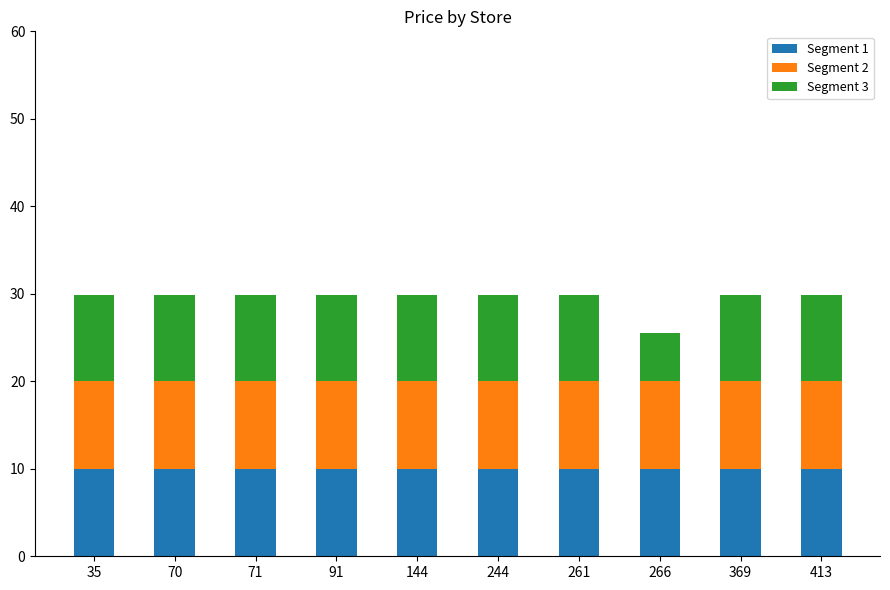

What is the total value across all series at 413?

29.9